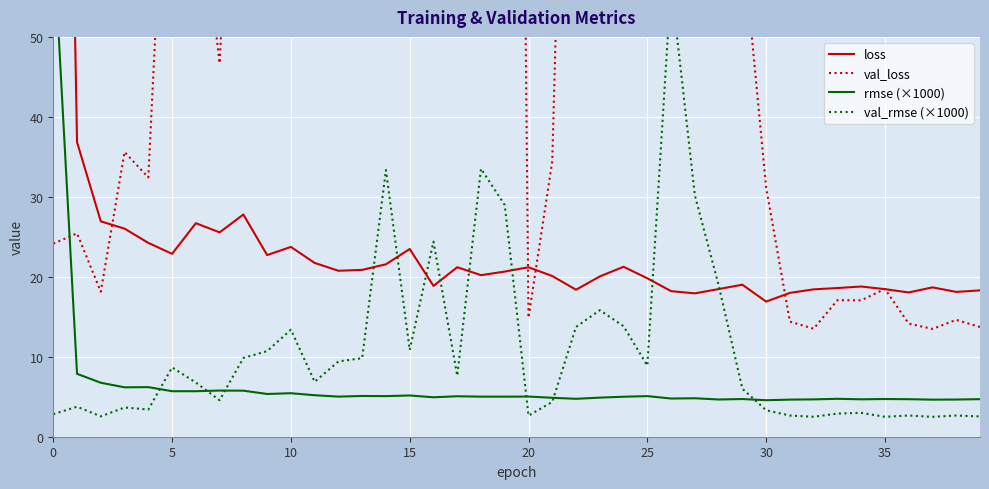

True or false: val_loss has a value of 264.0 at 26.

False